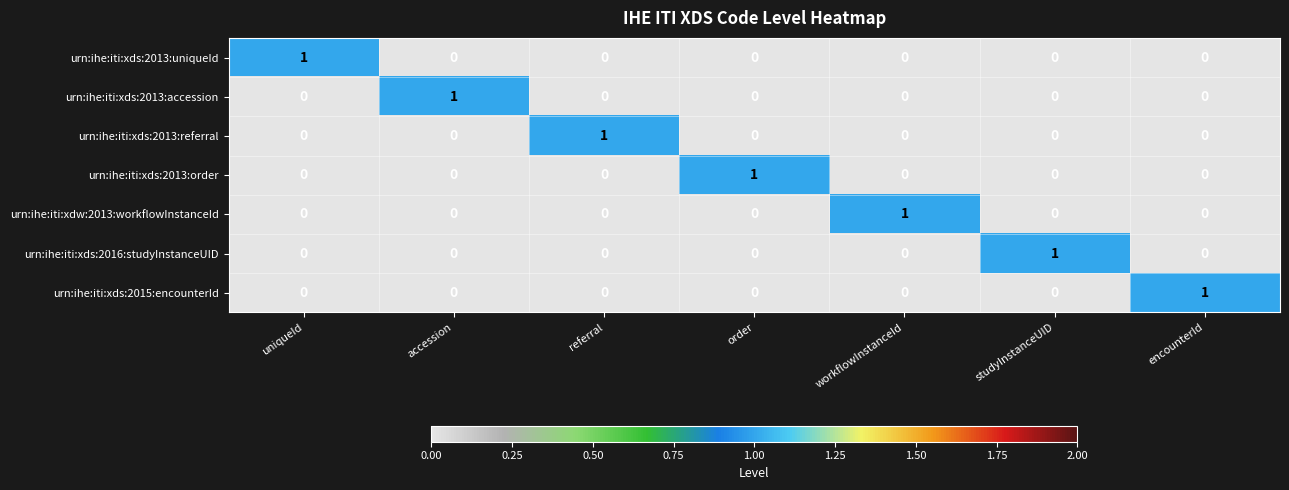

Is it true that urn:ihe:iti:xdw:2013:workflowInstanceId equals 0 at order?

True